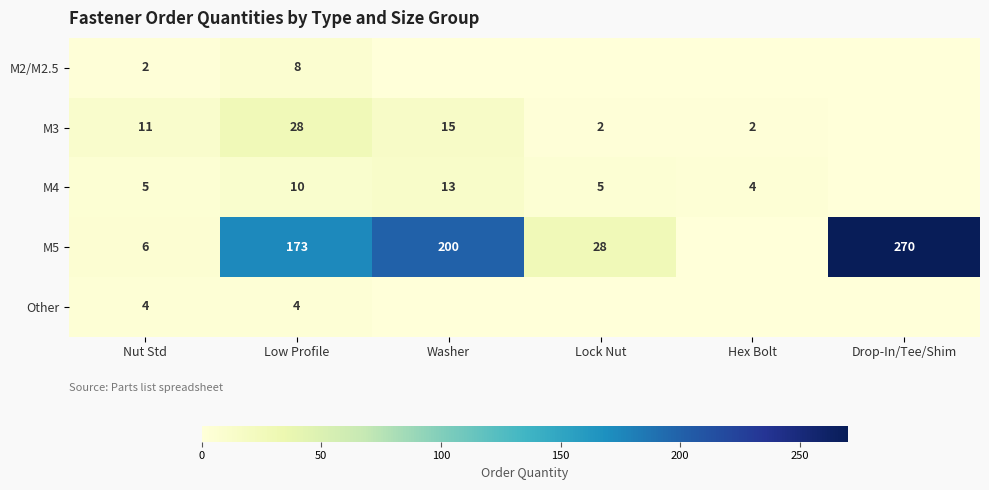

At how many categories does at least one series exceed 145?

3